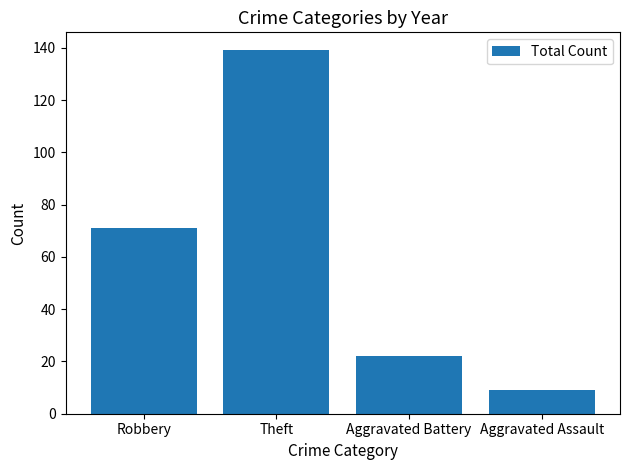

What is the difference between the second highest and second lowest values?

49